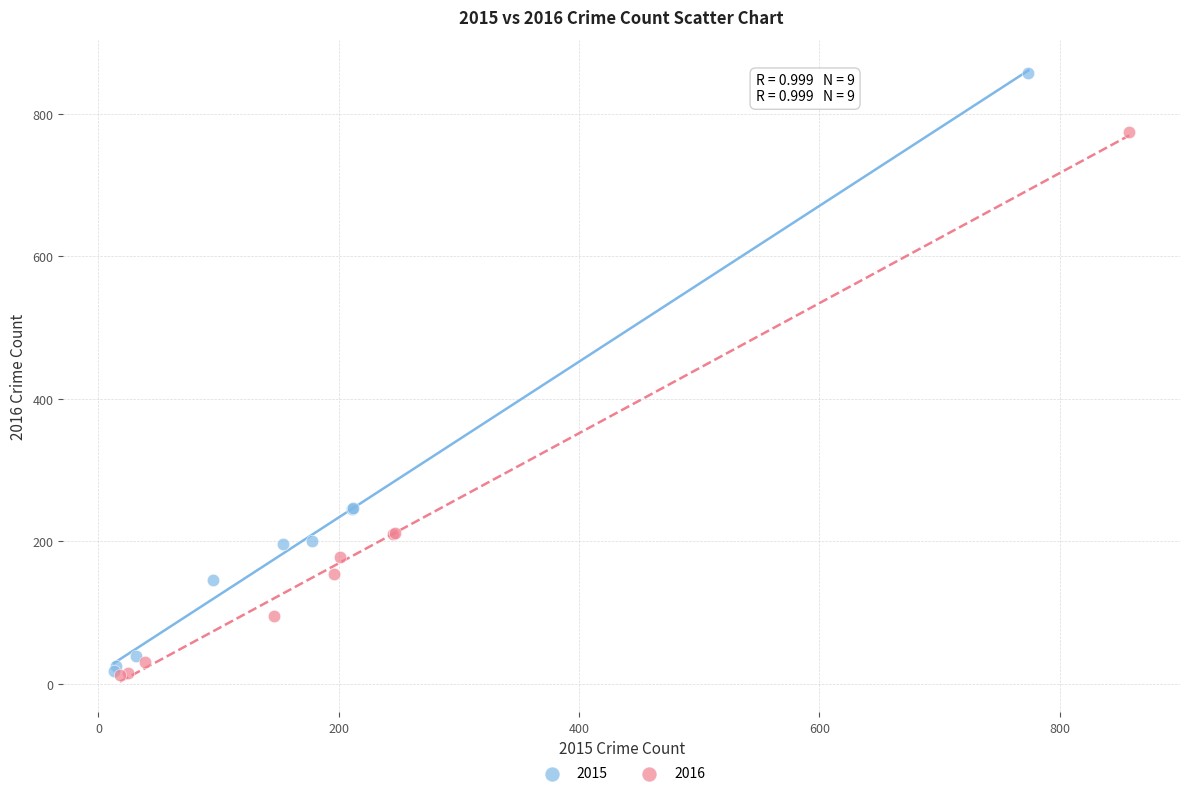

Which series reaches the maximum Y coordinate?

2015